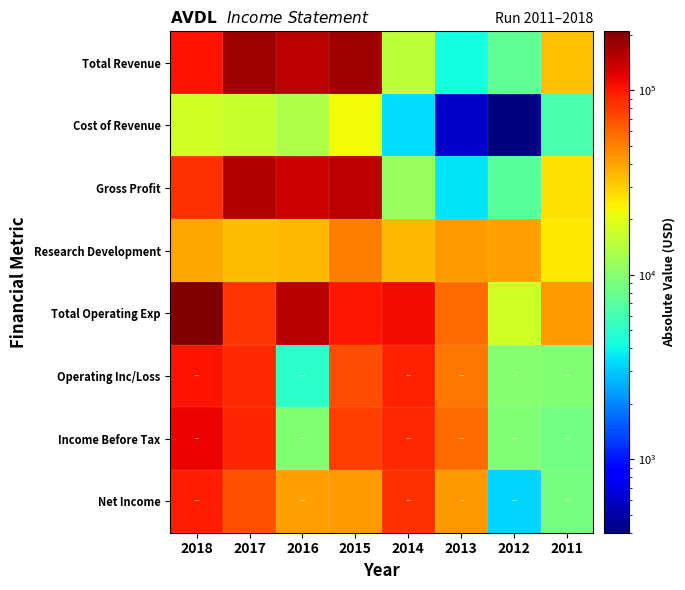

What is the maximum value shown in the chart?

208200